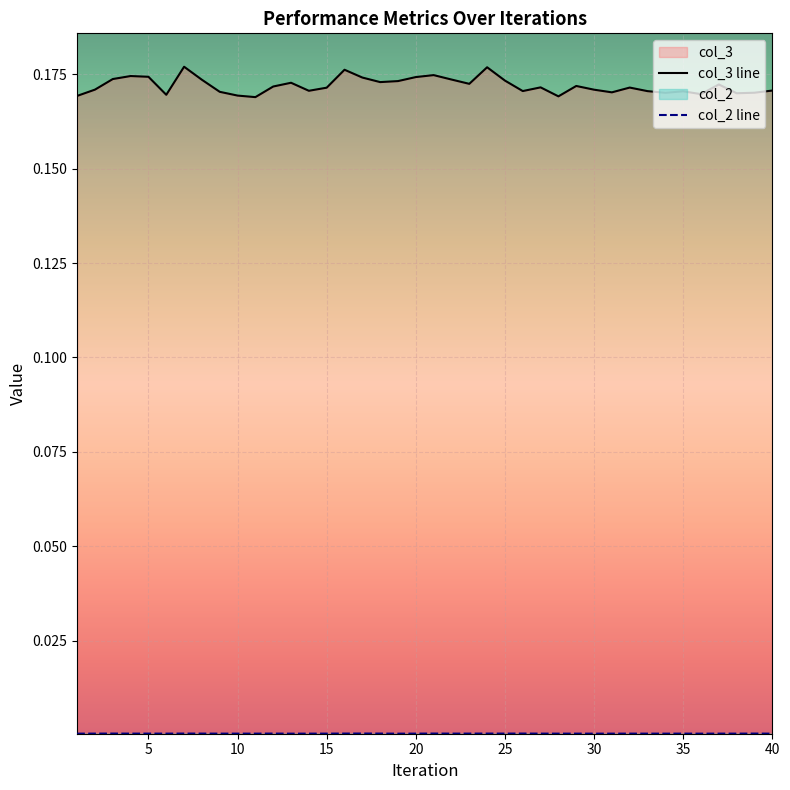

In col_2, how many points are lower than both neighbors (excluding endpoints)?

12